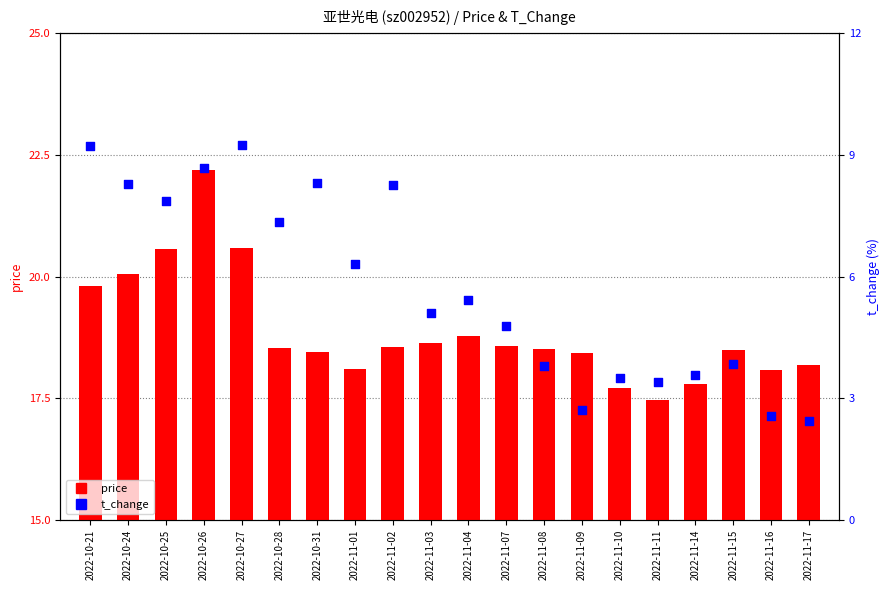

Which series has the largest Y range (max minus min)?

t_change